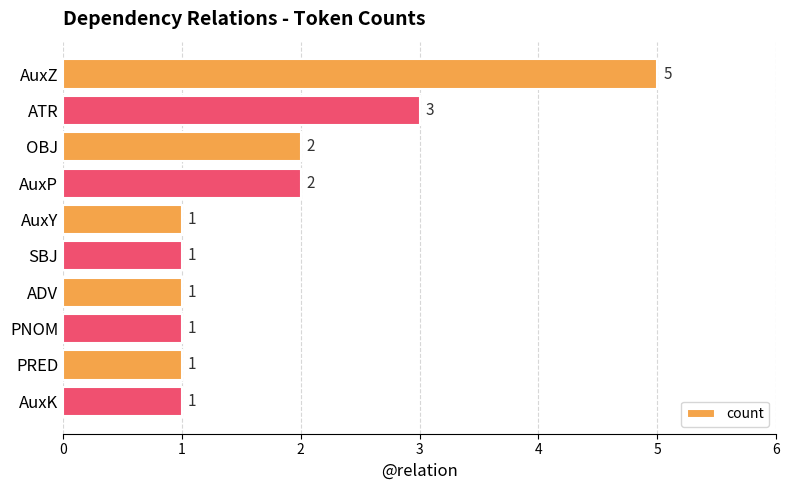

What is the label of the 6th bar from the top?

SBJ